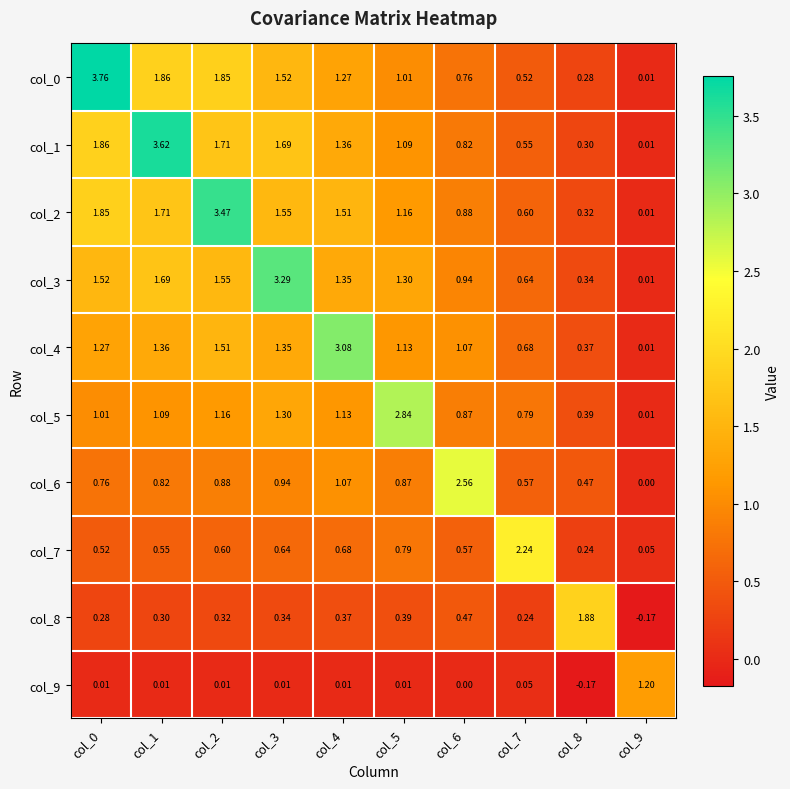

How many categories are shown in the chart?

10